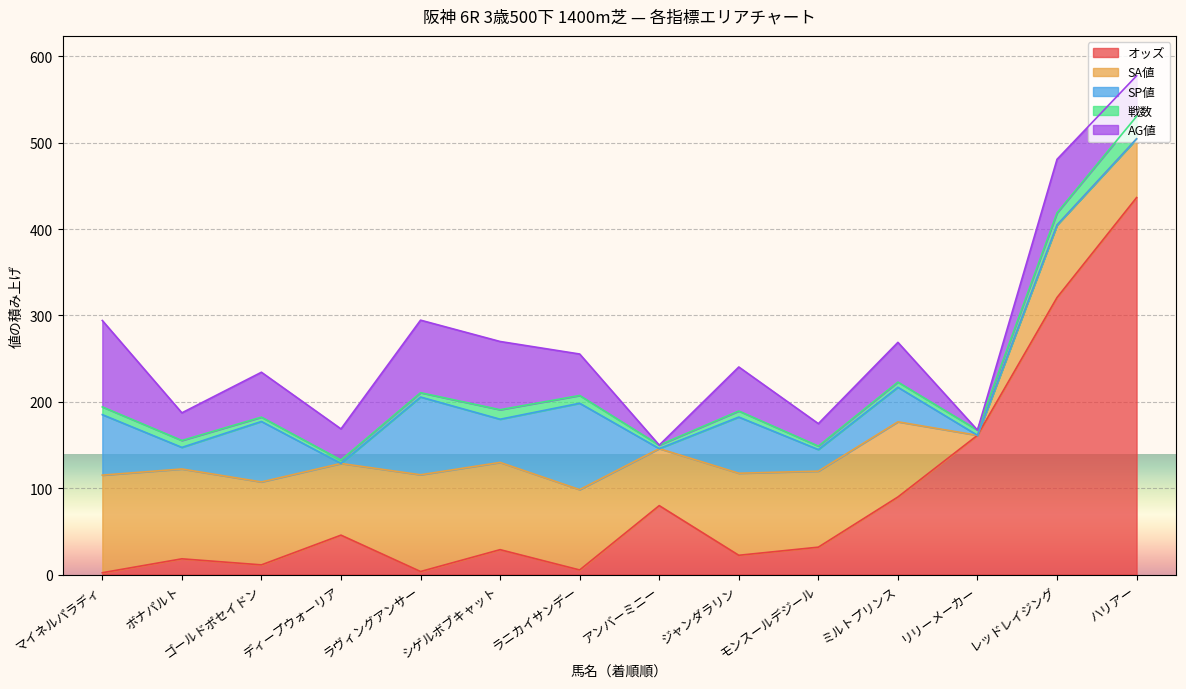

Which series has the largest total across all categories?

オッズ